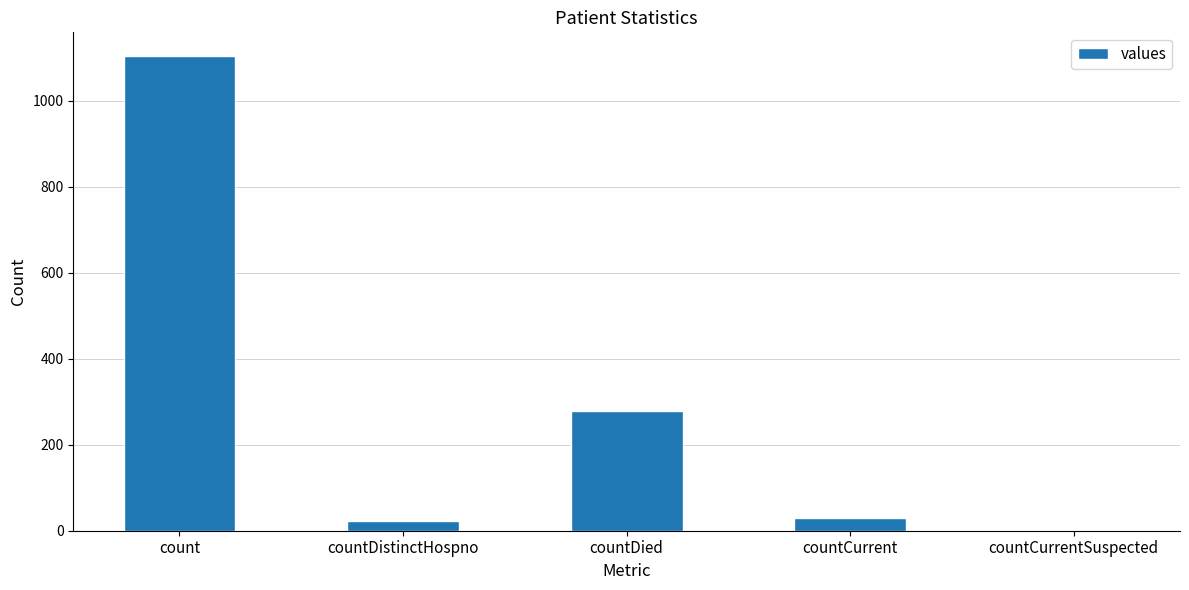

What is the maximum value shown in the chart?

1104